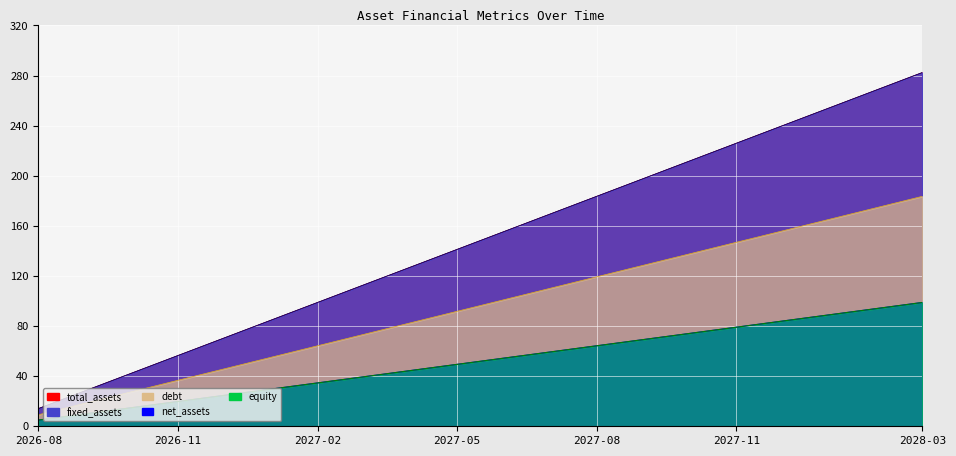

Which category has the lowest value in the debt series?

2026-08